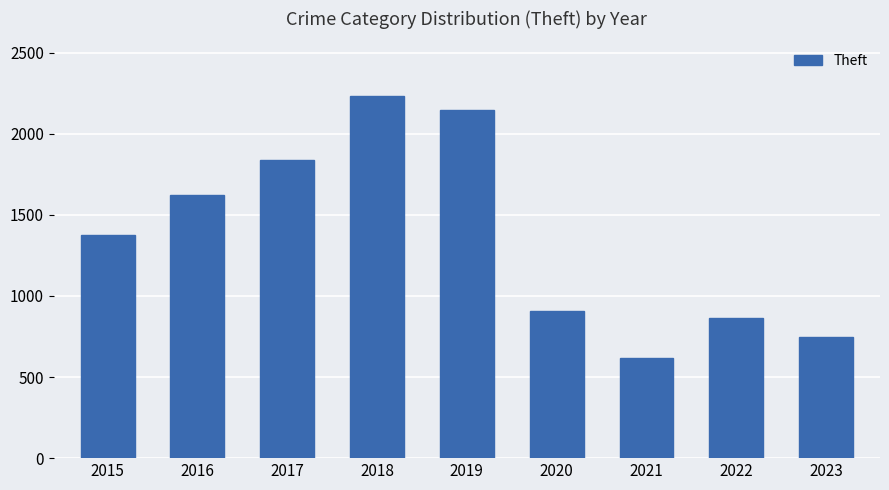

At which category does the chart reach its peak across all series?

2018